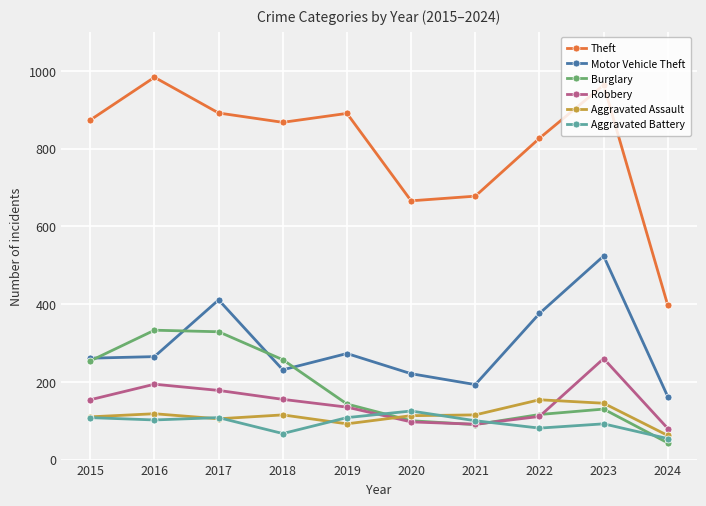

At which category does Theft reach its first local valley?

2018